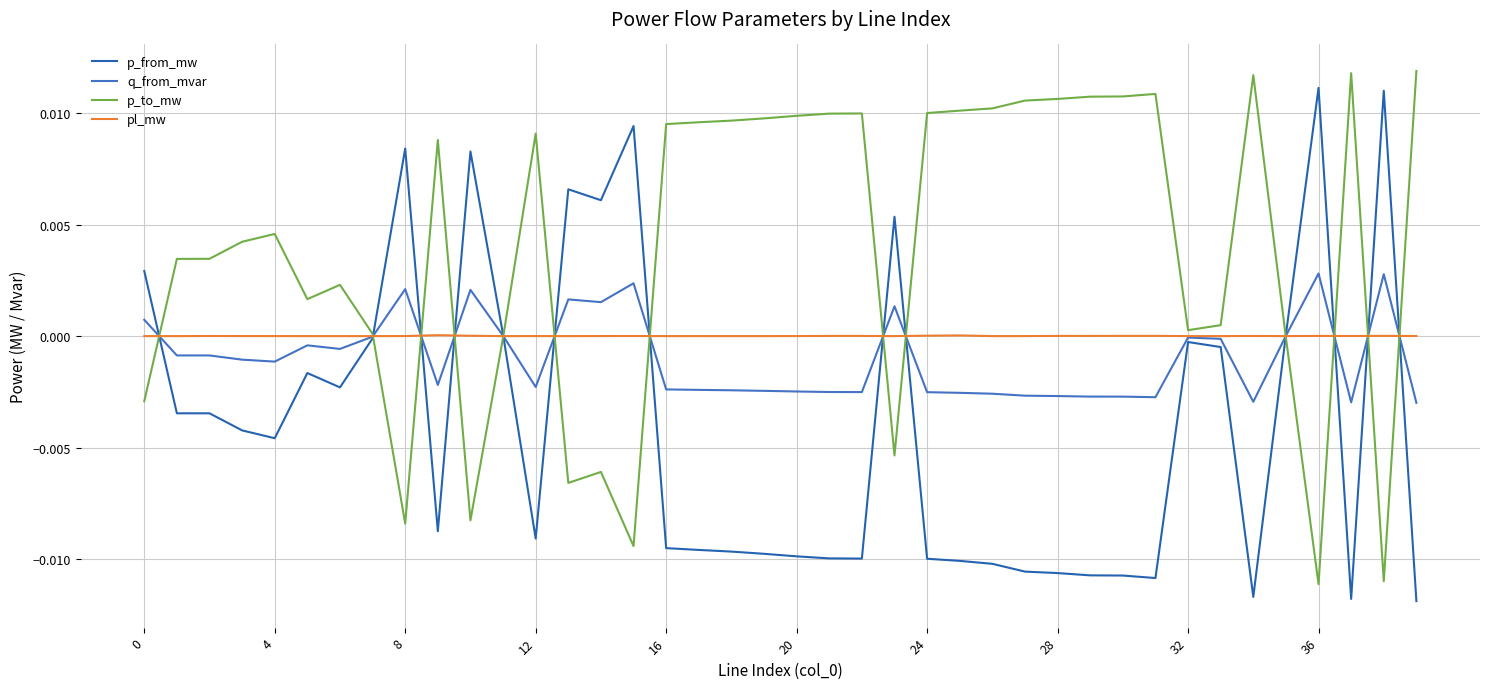

At how many categories does at least one series exceed 0?

40